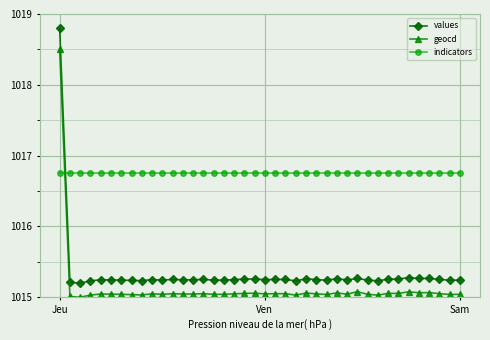

Which series ends up on top after the final intersection of values and indicators?

indicators